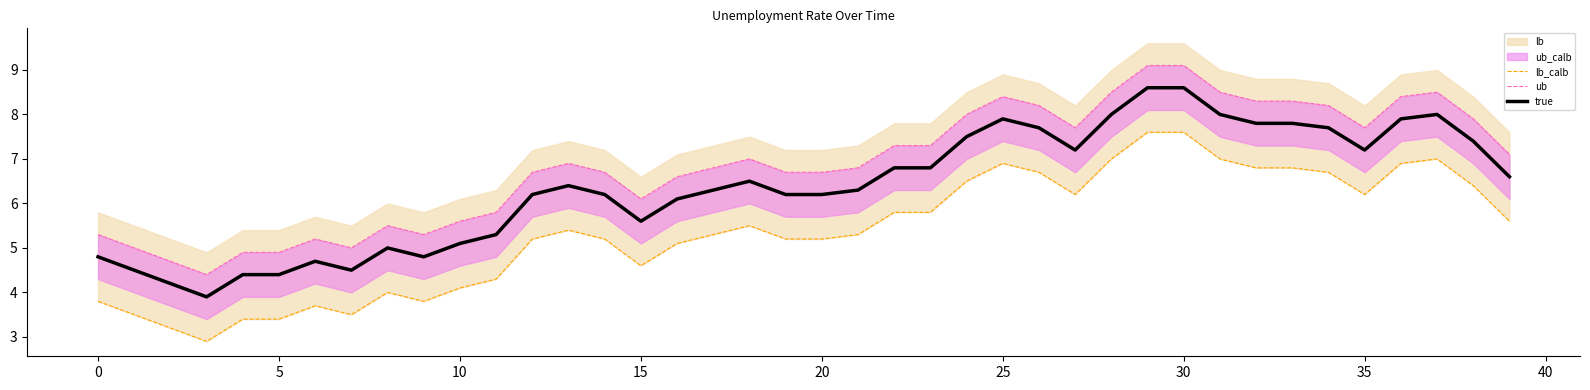

Reading left to right, transcribe all the data shown in this chart.

lb_calb: 3.8	3.5	3.2	2.9	3.4	3.4	3.7	3.5	4.0	3.8	4.1	4.3	5.2	5.4	5.2	4.6	5.1	5.3	5.5	5.2	5.2	5.3	5.8	5.8	6.5	6.9	6.7	6.2	7.0	7.6	7.6	7.0	6.8	6.8	6.7	6.2	6.9	7.0	6.4	5.6
ub: 5.3	5.0	4.7	4.4	4.9	4.9	5.2	5.0	5.5	5.3	5.6	5.8	6.7	6.9	6.7	6.1	6.6	6.8	7.0	6.7	6.7	6.8	7.3	7.3	8.0	8.4	8.2	7.7	8.5	9.1	9.1	8.5	8.3	8.3	8.2	7.7	8.4	8.5	7.9	7.1
true: 4.8	4.5	4.2	3.9	4.4	4.4	4.7	4.5	5.0	4.8	5.1	5.3	6.2	6.4	6.2	5.6	6.1	6.3	6.5	6.2	6.2	6.3	6.8	6.8	7.5	7.9	7.7	7.2	8.0	8.6	8.6	8.0	7.8	7.8	7.7	7.2	7.9	8.0	7.4	6.6